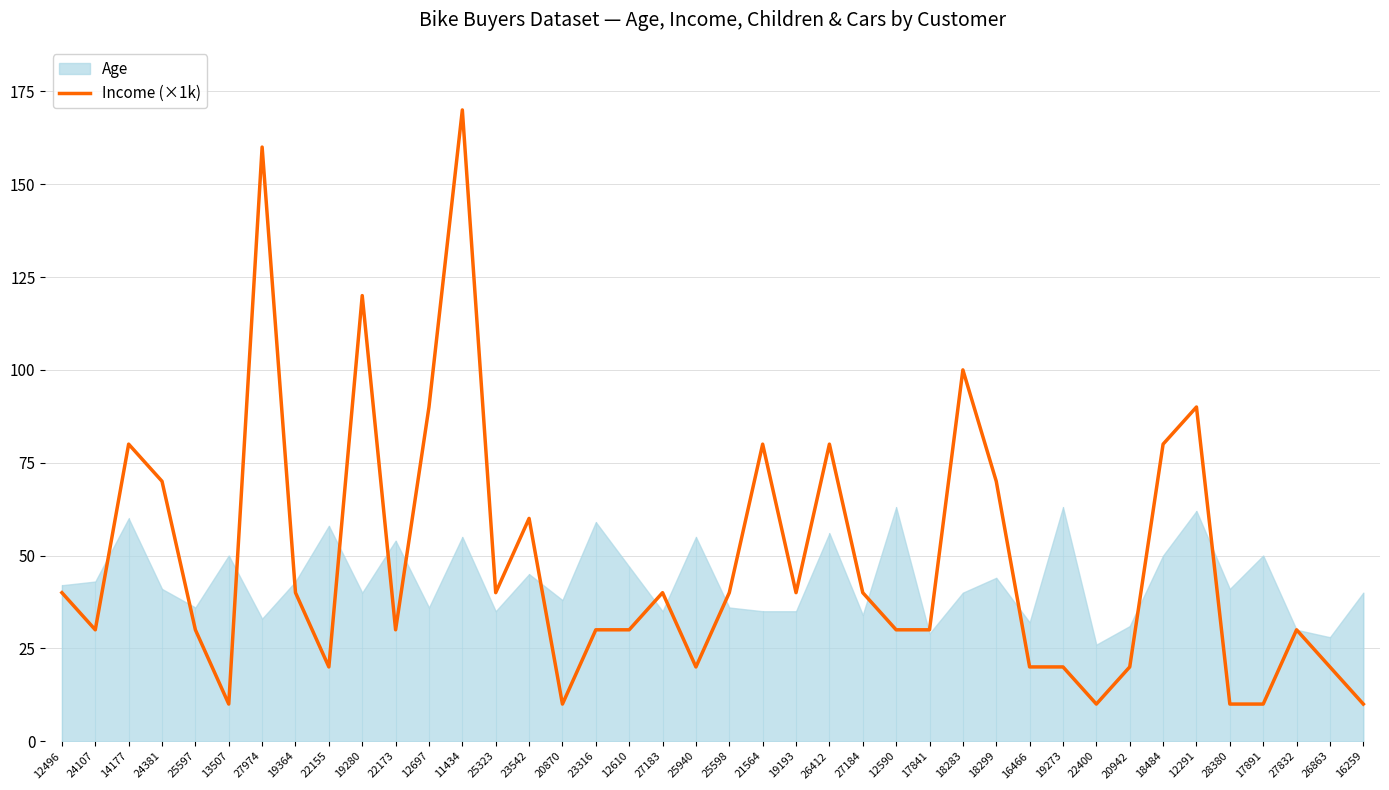

What is the label of the 28th point from the left?

18283